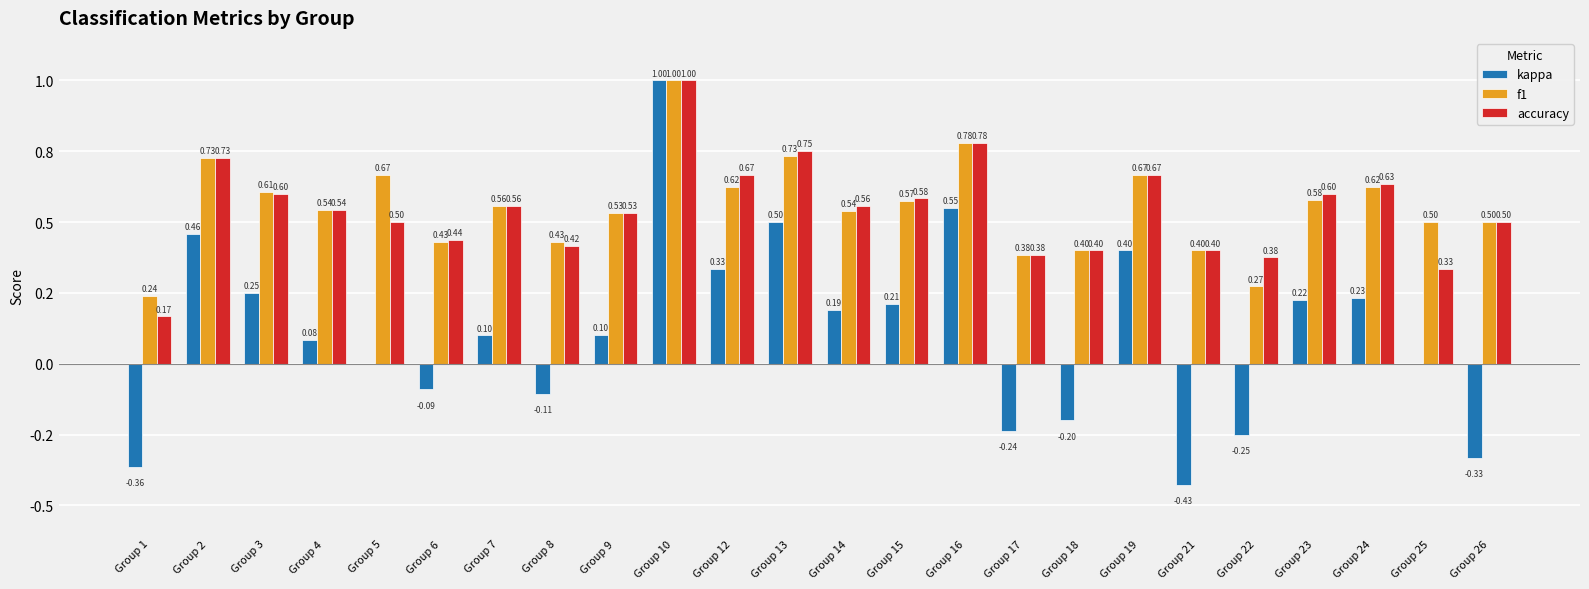

Reading left to right, what are all the values shown in this chart?

kappa: -0.4	0.5	0.2	0.1	0.0	-0.1	0.1	-0.1	0.1	1.0	0.3	0.5	0.2	0.2	0.6	-0.2	-0.2	0.4	-0.4	-0.2	0.2	0.2	0.0	-0.3
f1: 0.2	0.7	0.6	0.5	0.7	0.4	0.6	0.4	0.5	1.0	0.6	0.7	0.5	0.6	0.8	0.4	0.4	0.7	0.4	0.3	0.6	0.6	0.5	0.5
accuracy: 0.2	0.7	0.6	0.5	0.5	0.4	0.6	0.4	0.5	1.0	0.7	0.8	0.6	0.6	0.8	0.4	0.4	0.7	0.4	0.4	0.6	0.6	0.3	0.5